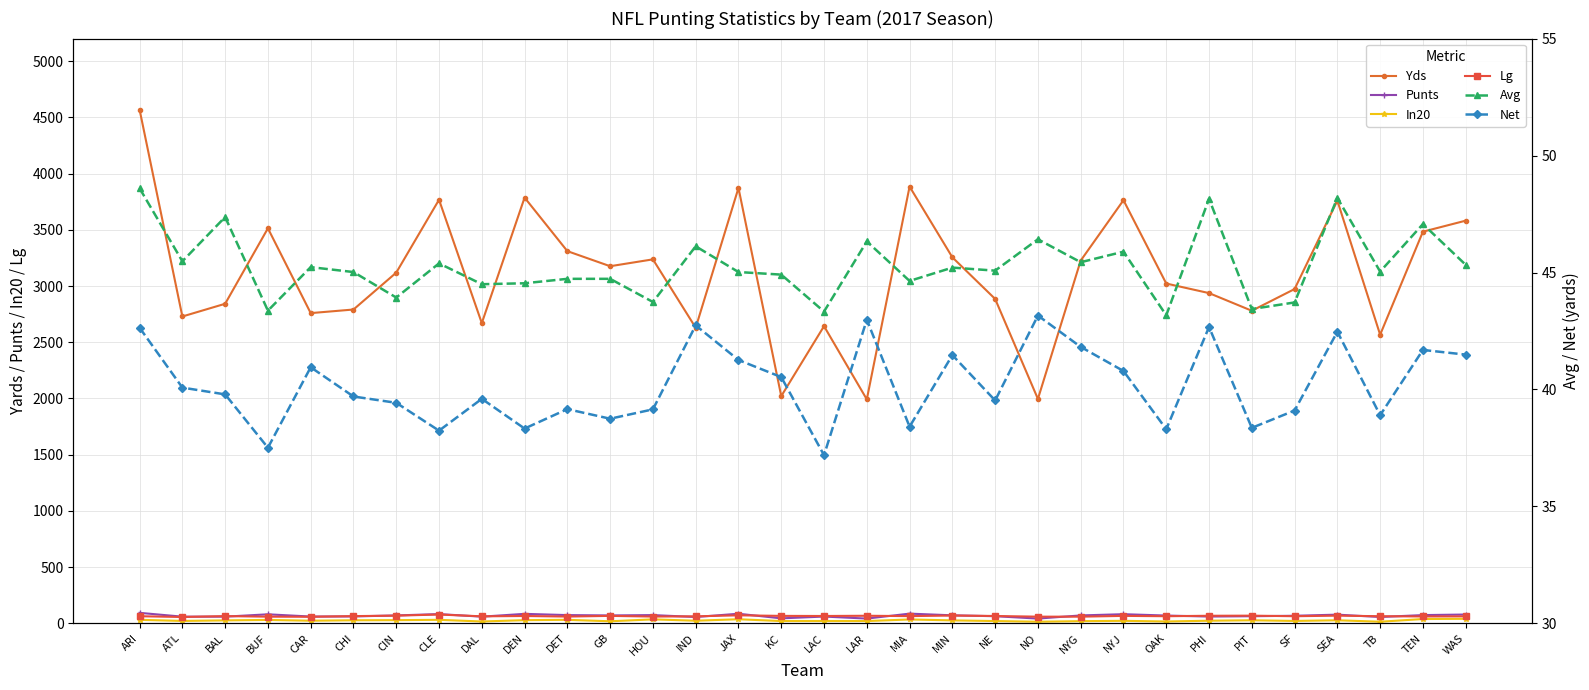

At KC, list the series in order from largest to smallest.

Yds, Lg, Punts, Avg, Net, In20